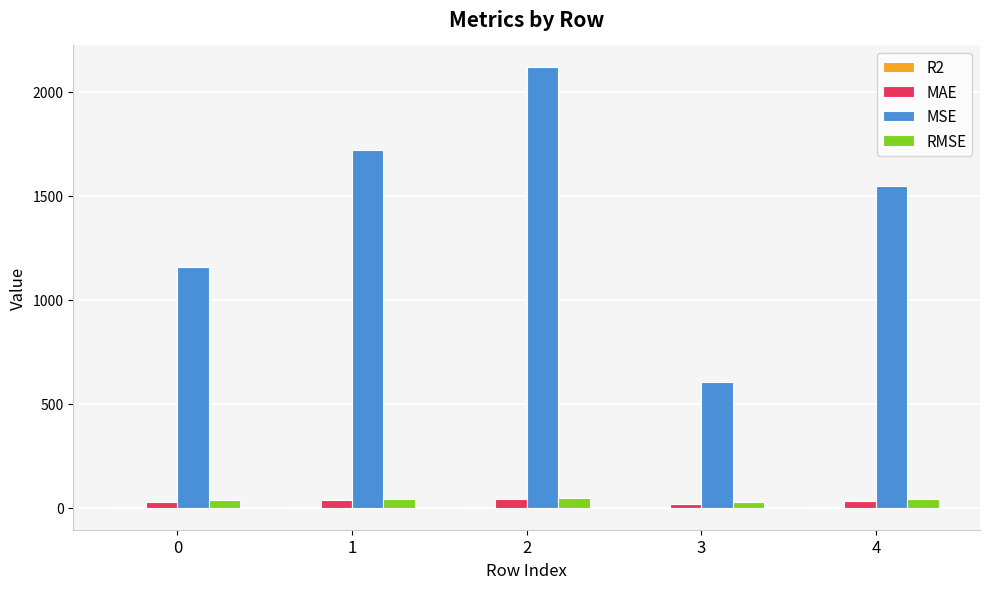

What is the sum of all MAE values?

151.0